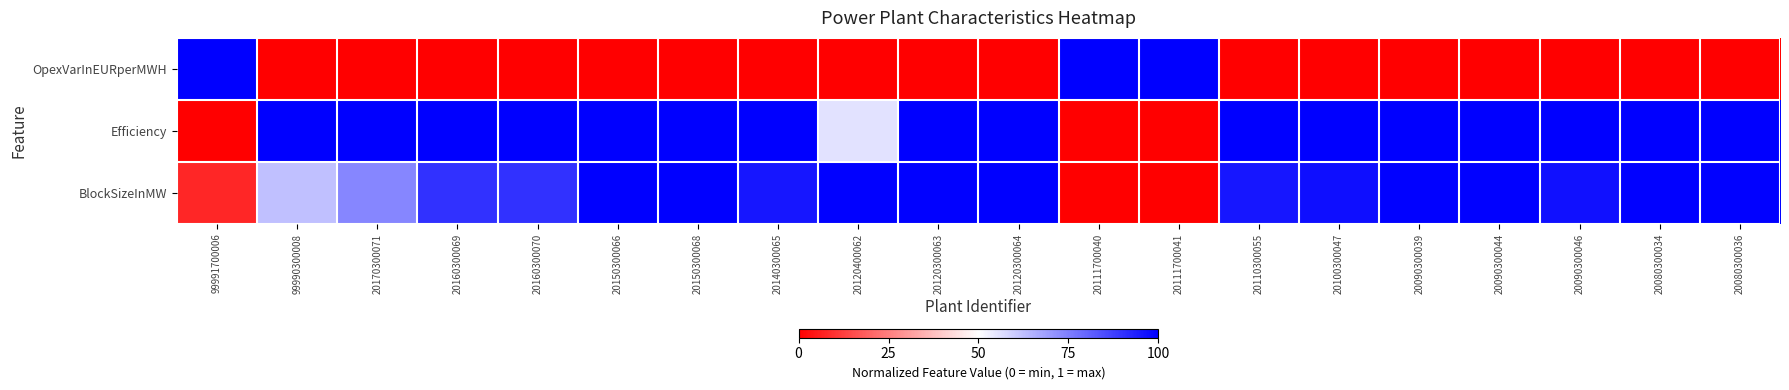

List the series in order of their peak value, lowest first.

OpexVarInEURperMWH, Efficiency, BlockSizeInMW